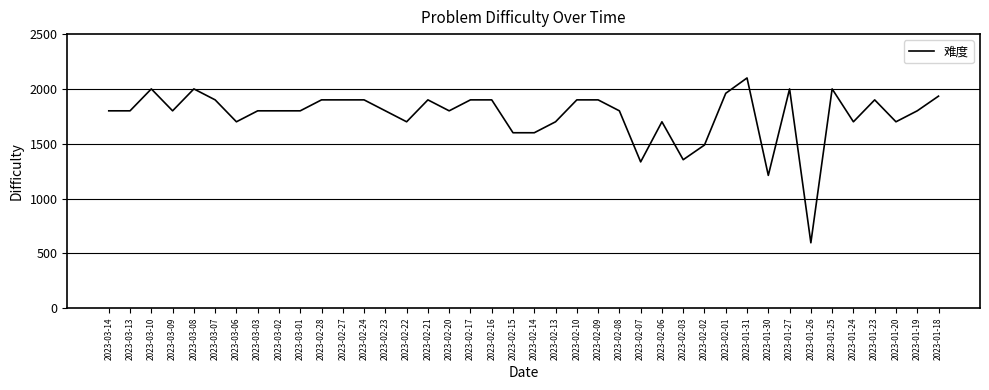

Reading left to right, what are all the values shown in this chart?

1800	1800	2000	1800	2000	1900	1700	1800	1800	1800	1900	1900	1900	1800	1700	1900	1800	1900	1900	1600	1600	1700	1900	1900	1800	1334	1700	1354	1488	1960	2100	1211	2000	596	2000	1700	1900	1700	1800	1934